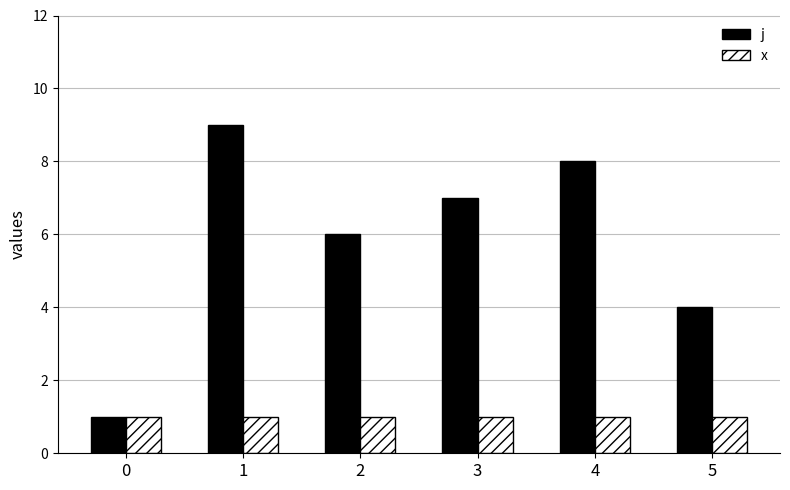

Count the number of data series in this chart.

2